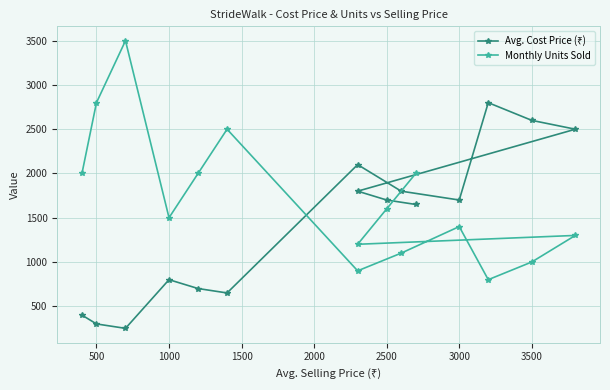

How many categories are shown in the chart?

15